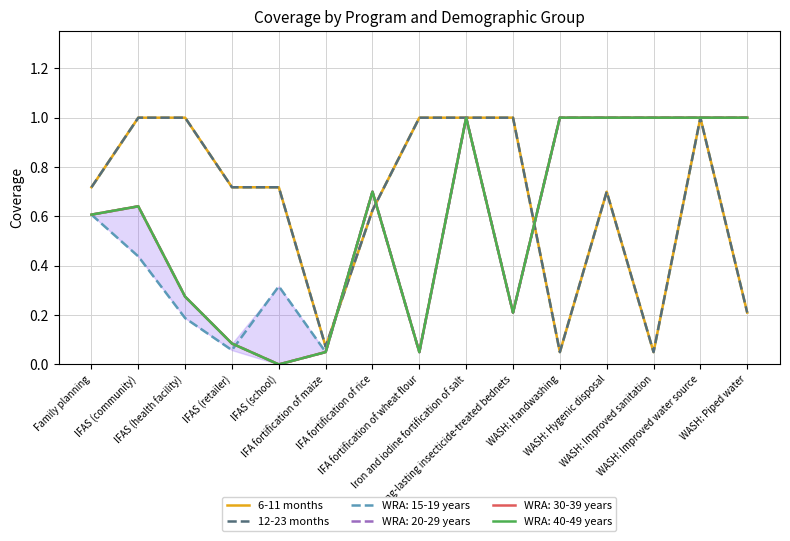

Read the 12-23 months value at IFA fortification of maize.

0.1